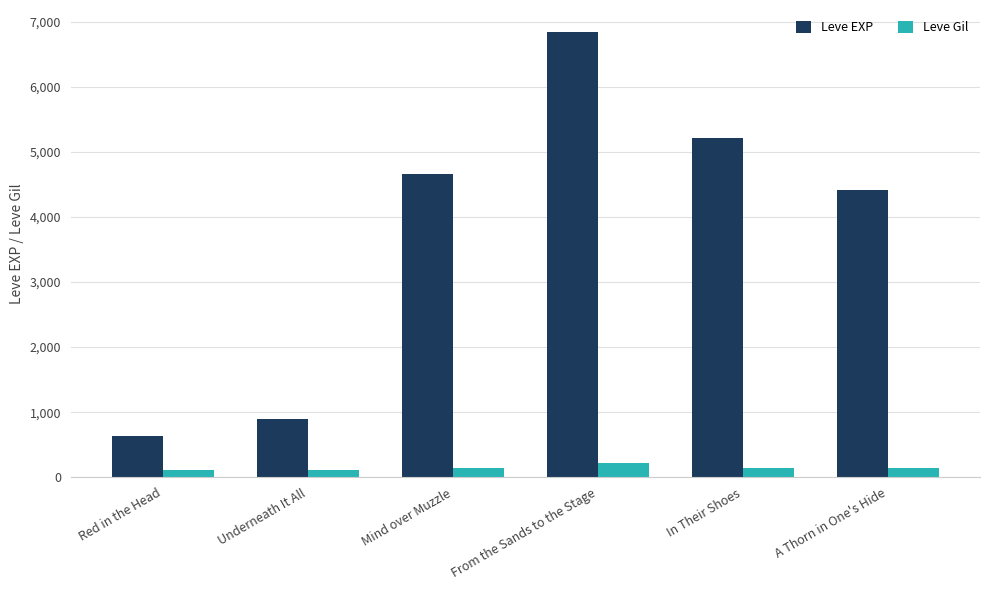

What is the approximate value of Leve EXP at From the Sands to the Stage?

6840